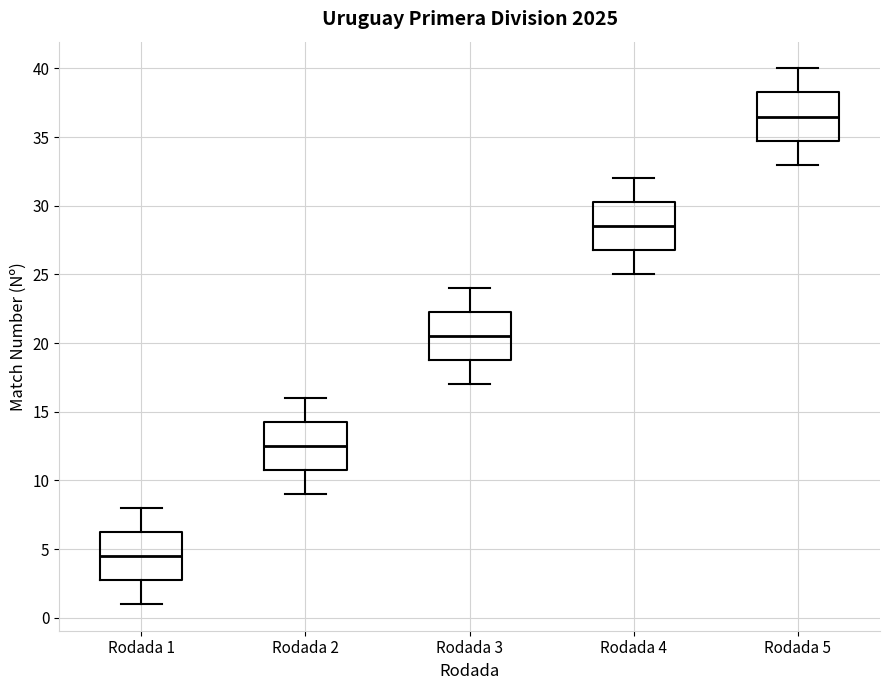

Which box's median line is the highest?

Rodada 5